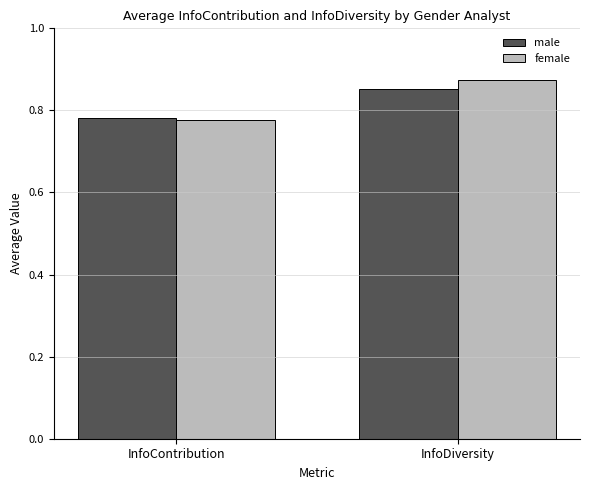

At which category does the chart reach its peak across all series?

InfoDiversity